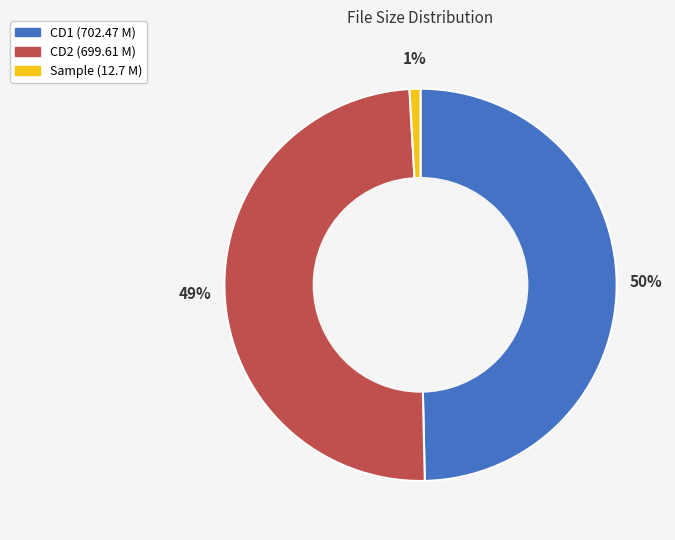

Is there any slice that represents more than half of the pie?

No